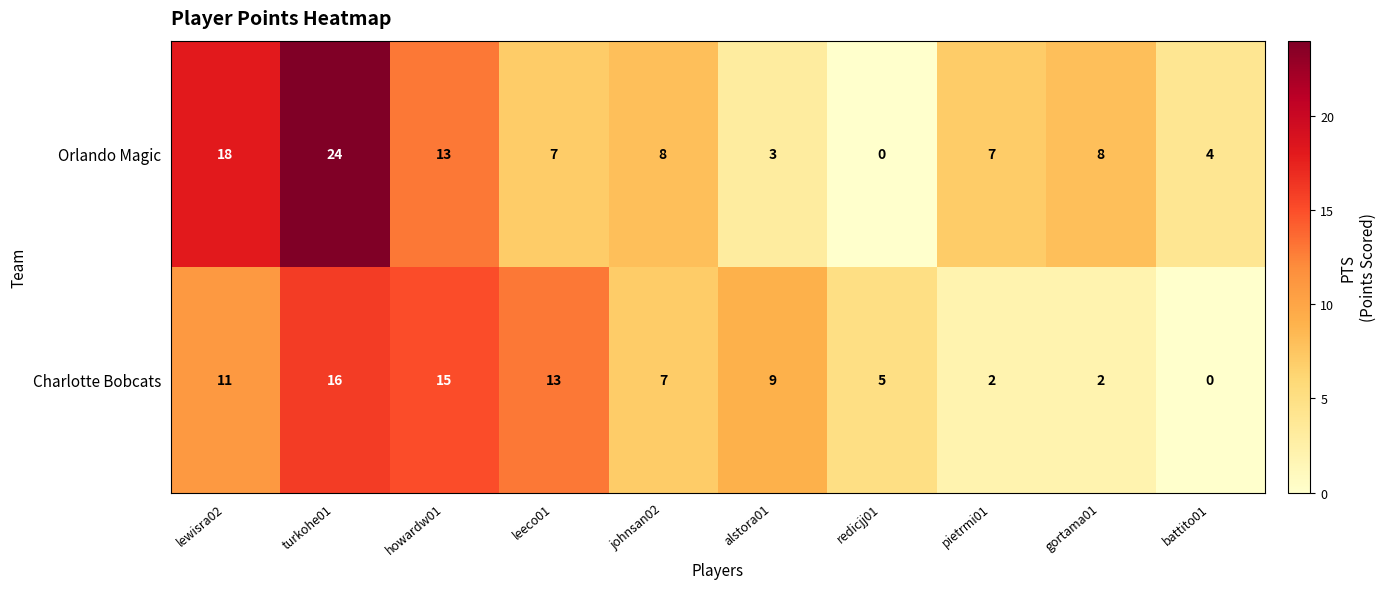

Reading right to left, what are all the values shown in this chart?

Orlando Magic: 4	8	7	0	3	8	7	13	24	18
Charlotte Bobcats: 0	2	2	5	9	7	13	15	16	11